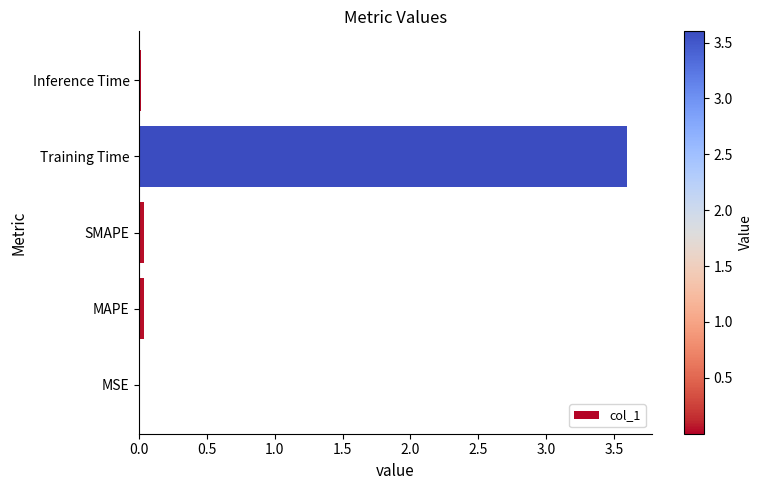

What is the maximum value shown in the chart?

3.6